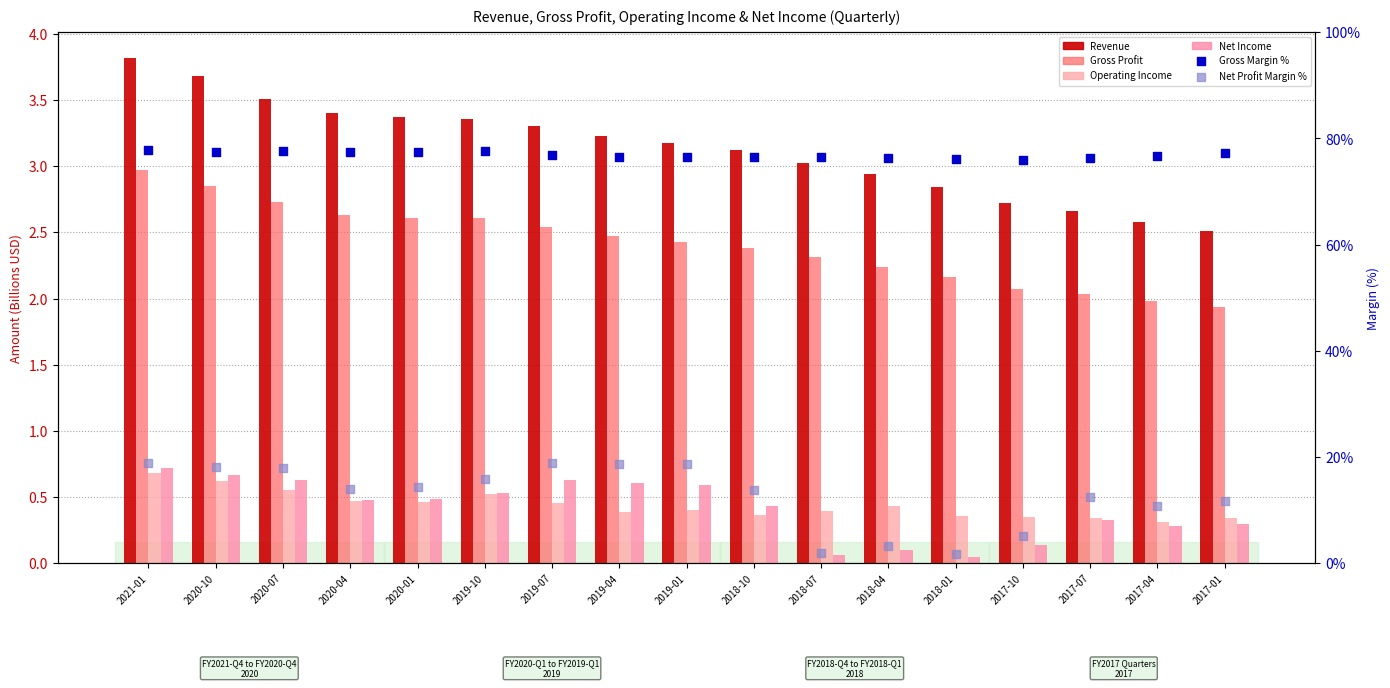

What are all the series names shown in the legend?

Revenue, Gross Profit, Operating Income, Net Income, Gross Margin %, Net Profit Margin %